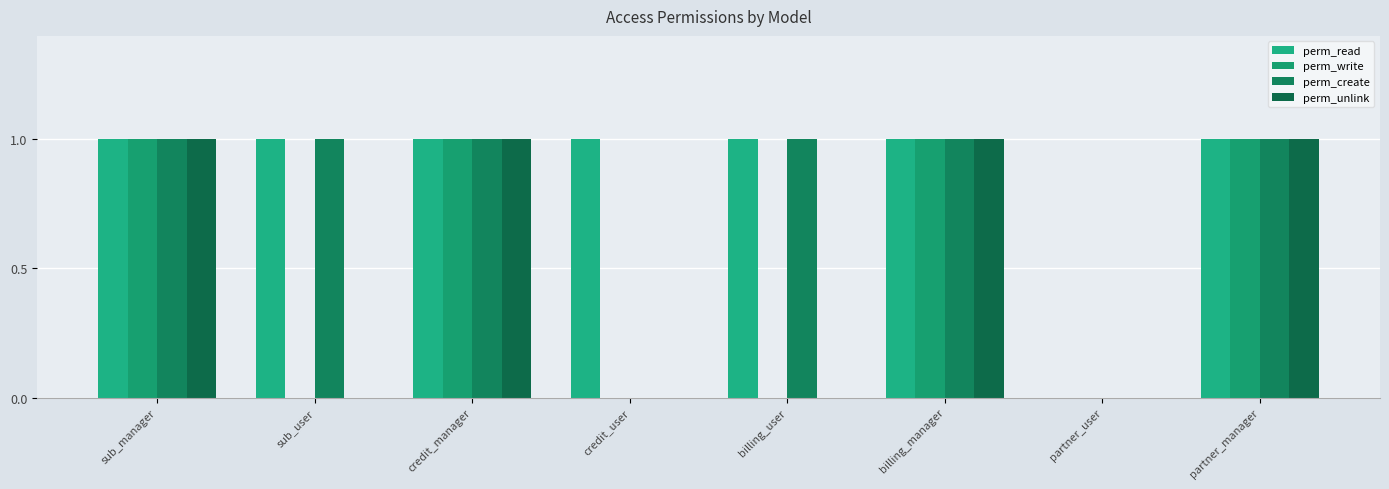

What is the sum of all perm_create values?

6